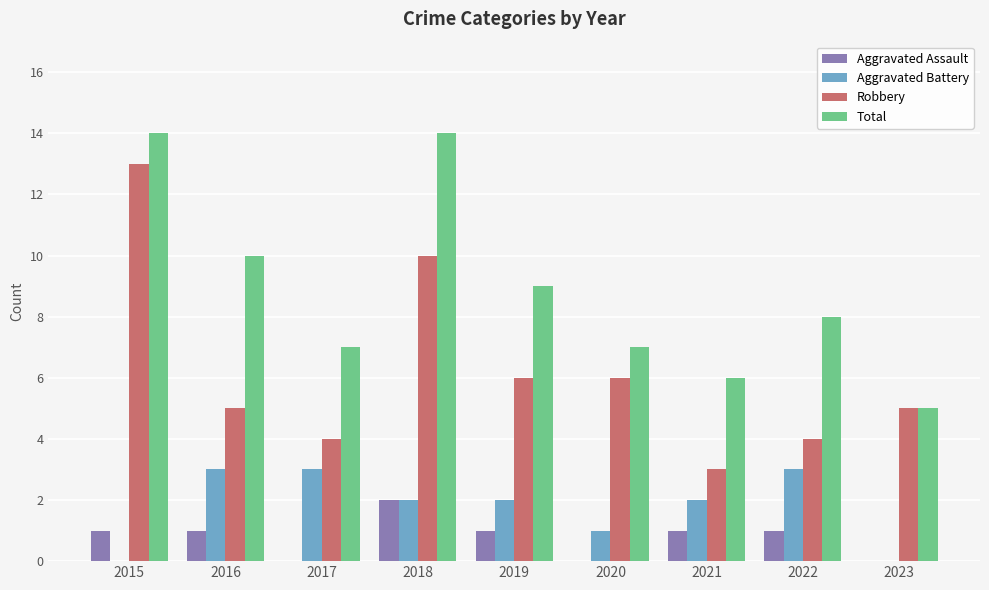

Count the Aggravated Battery values in the range 1 to 3.

7